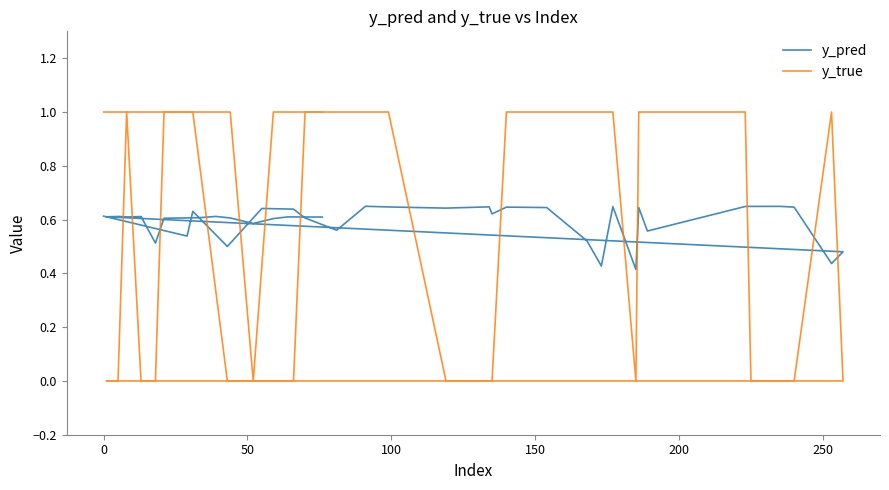

How many times do y_pred and y_true cross each other?

14